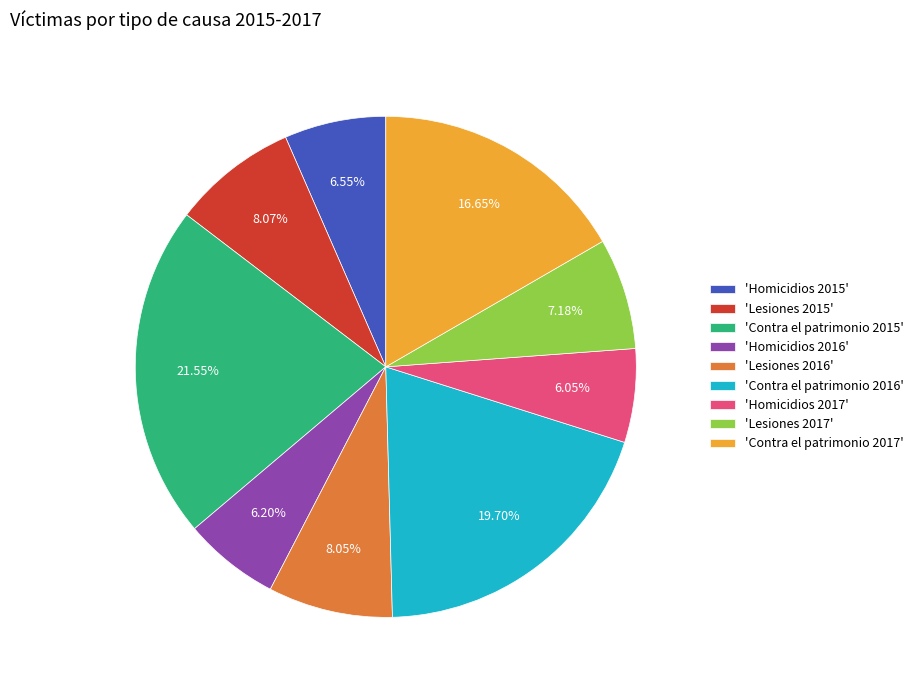

Combined, do 'Homicidios 2017' and 'Contra el patrimonio 2016' account for over 50%?

No